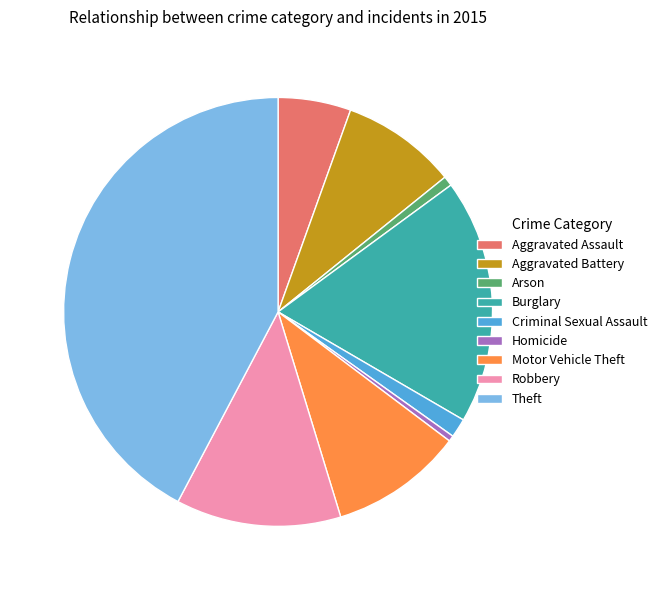

What is the largest slice in the pie chart?

Theft